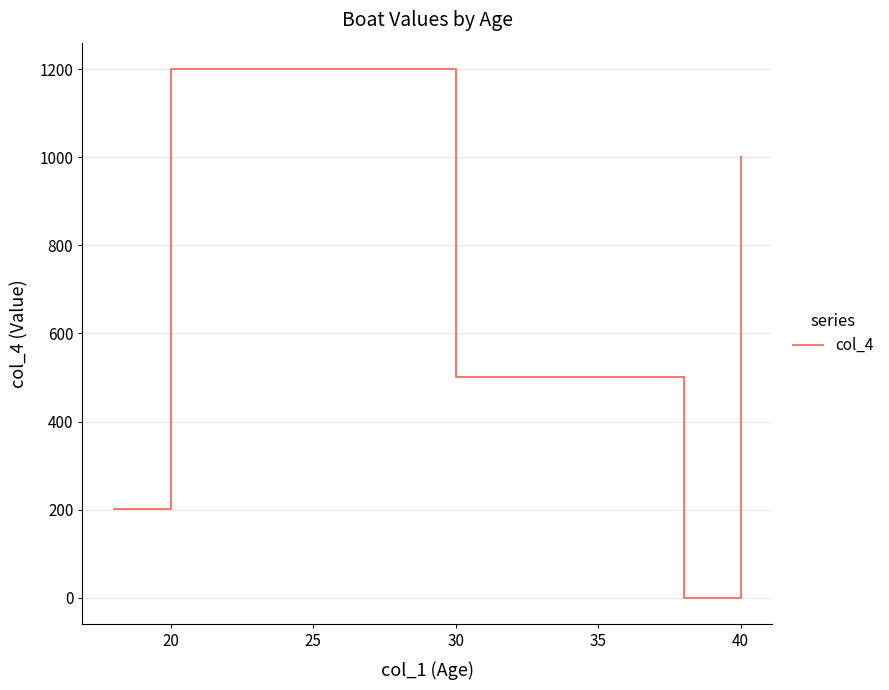

How many interior local valleys (lower than both neighbors) does the data have?

1